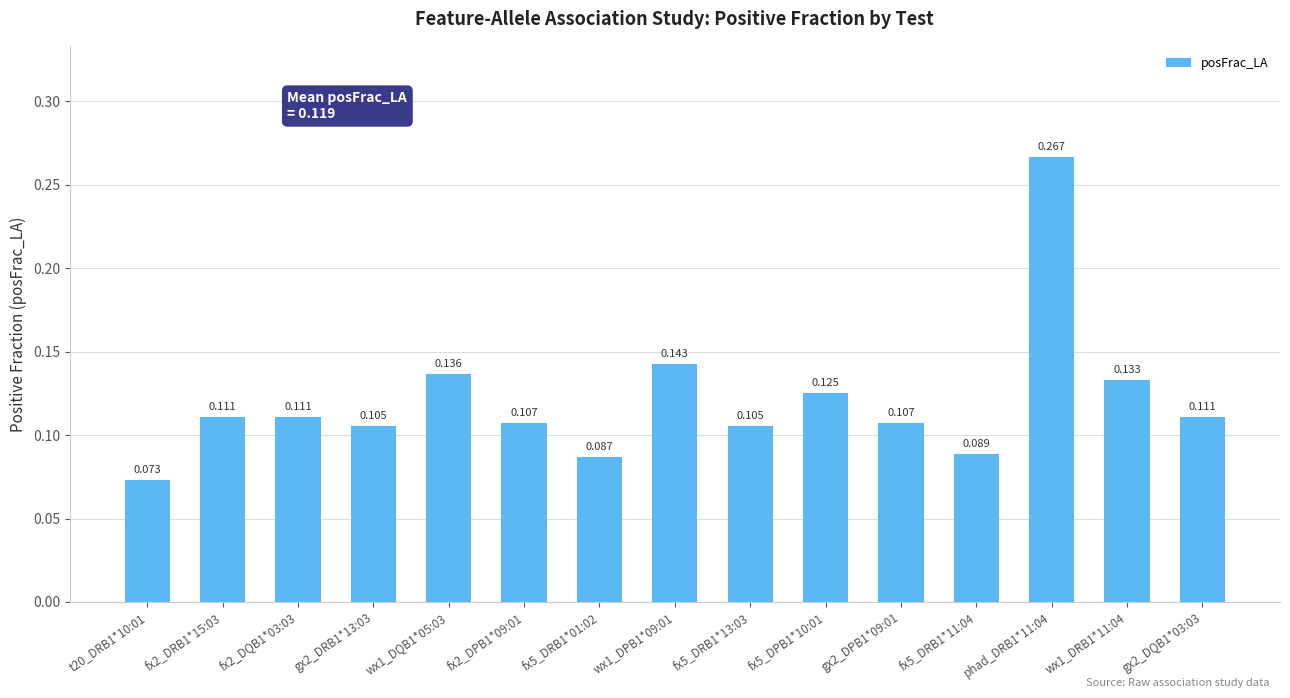

What is the difference between the maximum and second lowest values?

0.2